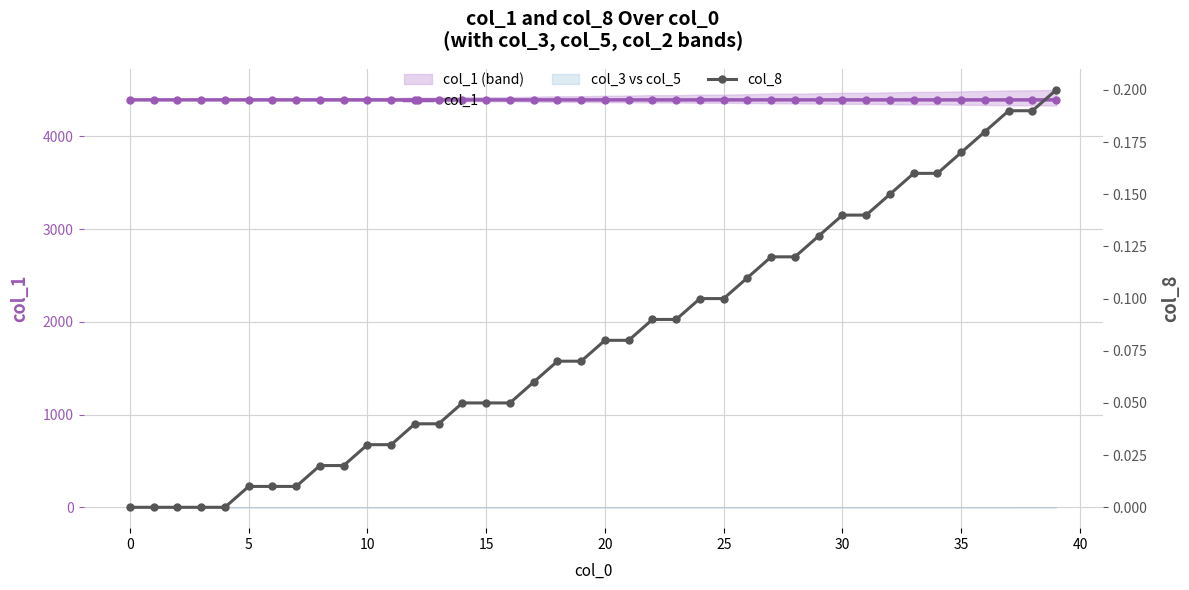

Reading left to right, what are all the values shown in this chart?

col_1: 4393.0	4393.0	4393.0	4393.0	4393.0	4393.0	4393.0	4392.9	4392.9	4392.9	4392.9	4392.9	4392.9	4392.9	4392.9	4392.9	4392.9	4392.9	4392.9	4392.9	4392.9	4392.9	4392.9	4392.9	4392.9	4392.9	4392.8	4392.8	4392.8	4392.8	4392.8	4392.8	4392.8	4392.8	4392.8	4392.8	4392.8	4392.8	4392.7	4392.7
col_8: 0.0	0.0	0.0	0.0	0.0	0.0	0.0	0.0	0.0	0.0	0.0	0.0	0.0	0.0	0.1	0.1	0.1	0.1	0.1	0.1	0.1	0.1	0.1	0.1	0.1	0.1	0.1	0.1	0.1	0.1	0.1	0.1	0.1	0.2	0.2	0.2	0.2	0.2	0.2	0.2